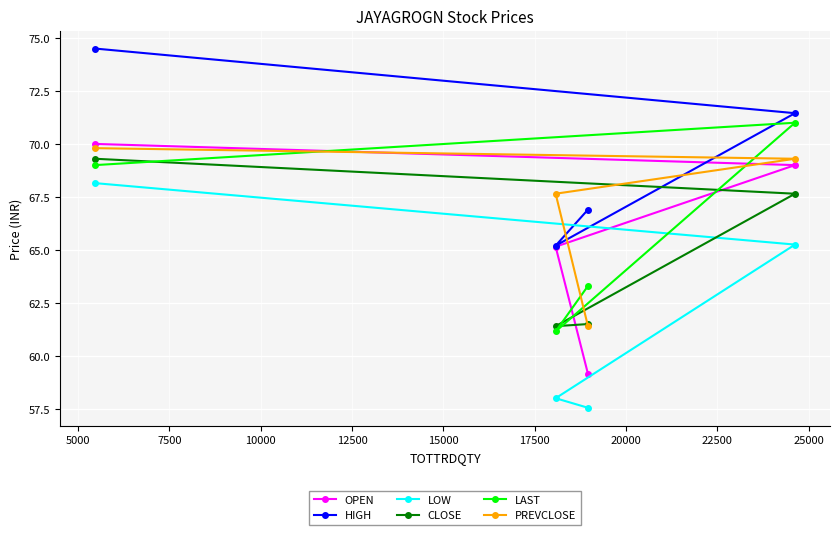

What is the value of the PREVCLOSE point at the 4th from the left?

69.3